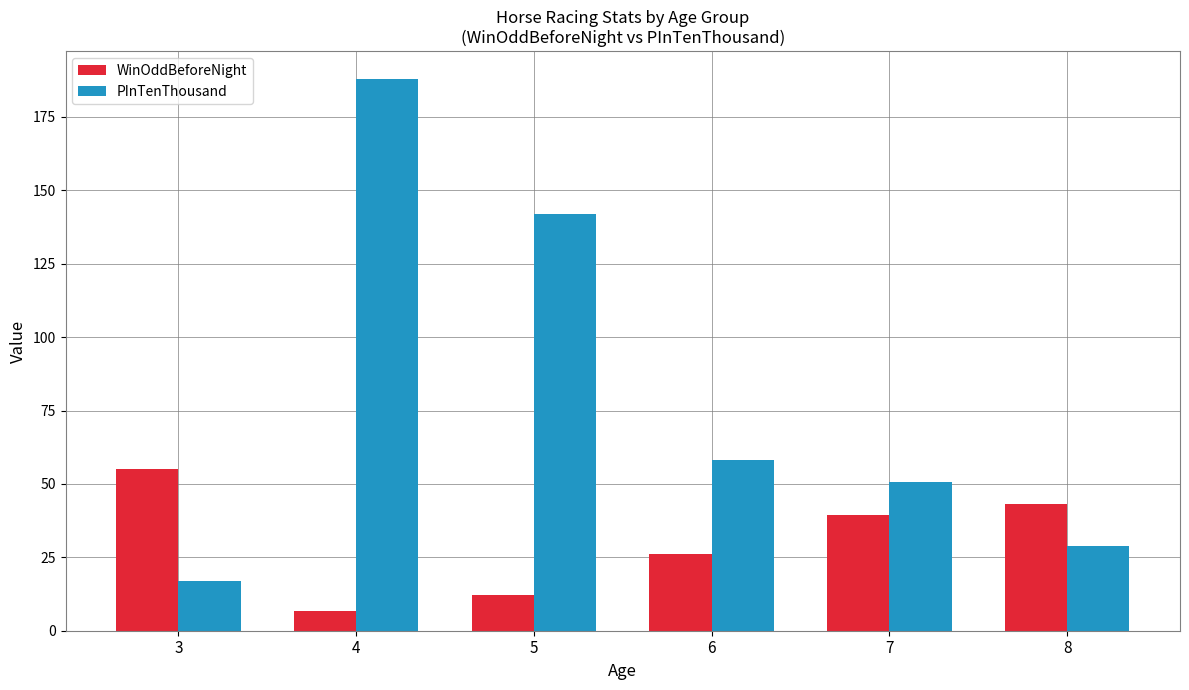

At which label is WinOddBeforeNight closest to 30?

6